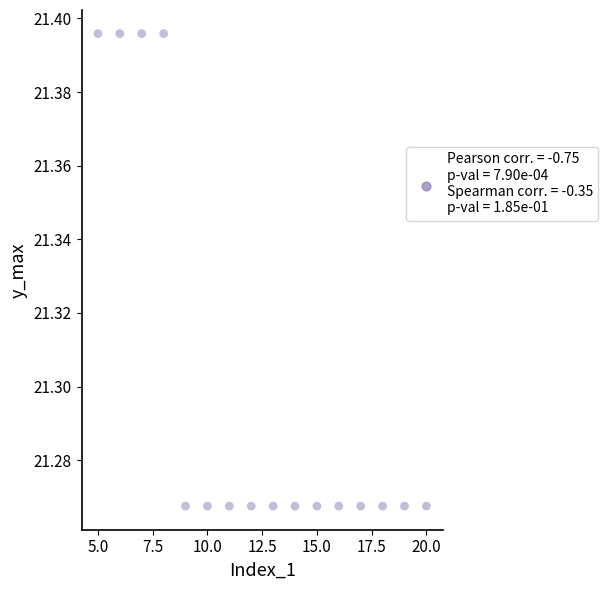

What is the range of X values (max minus min)?

15.0